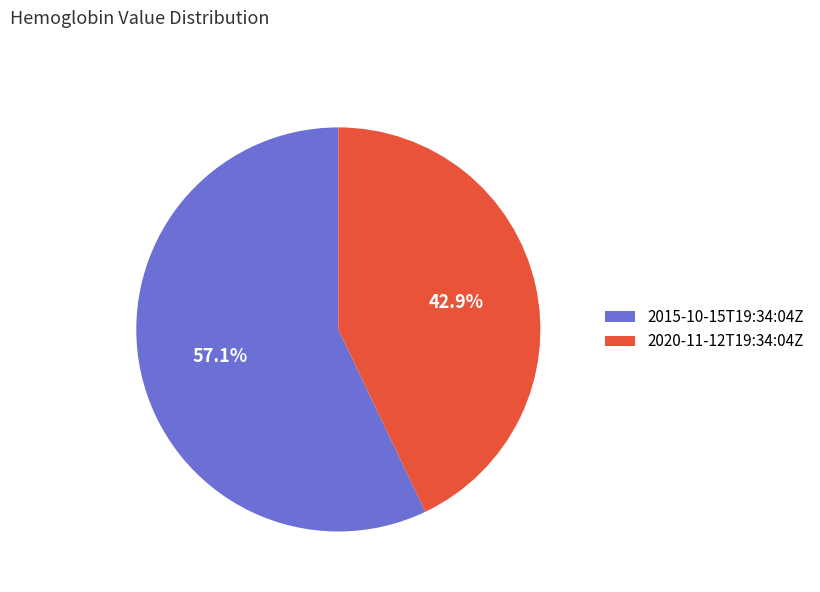

How many segments does this pie chart have?

2